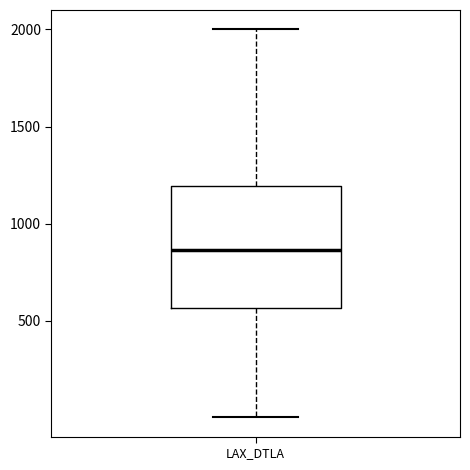

Transcribe this box plot: give where the median line is, the range the box spans, and where the two whiskers end, as read against the y-axis. The values are not printed on the chart, so give them approximately, as read against the axis.

median 850, box 550 to 1200, whiskers 0 to 2000